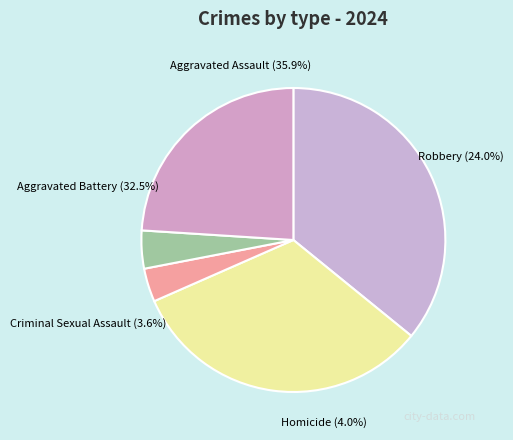

Is there a majority slice in this chart?

No